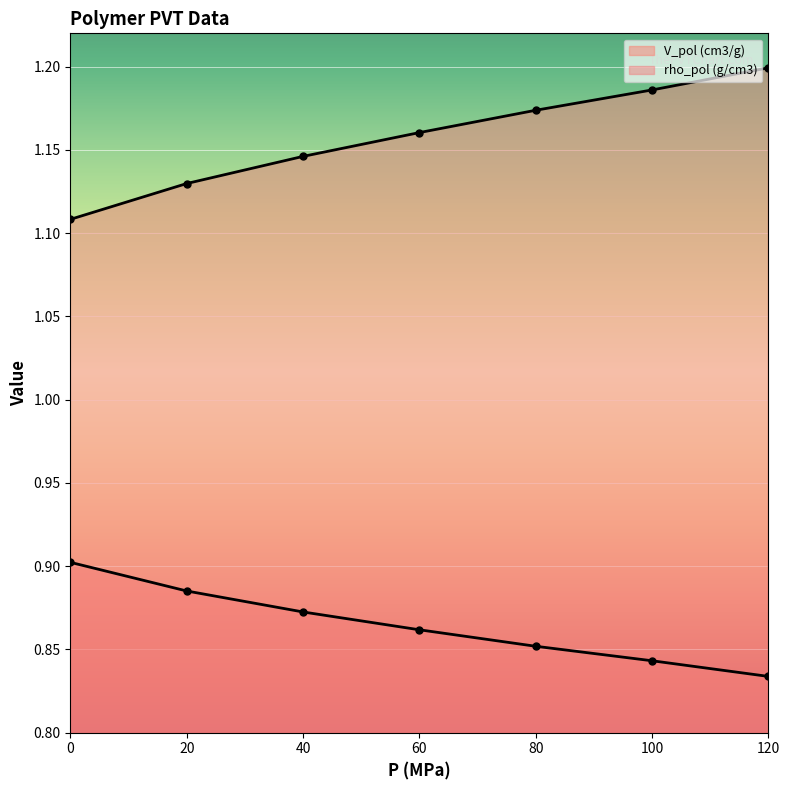

True or false: rho_pol (g/cm3) and V_pol (cm3/g) cross at least once.

False